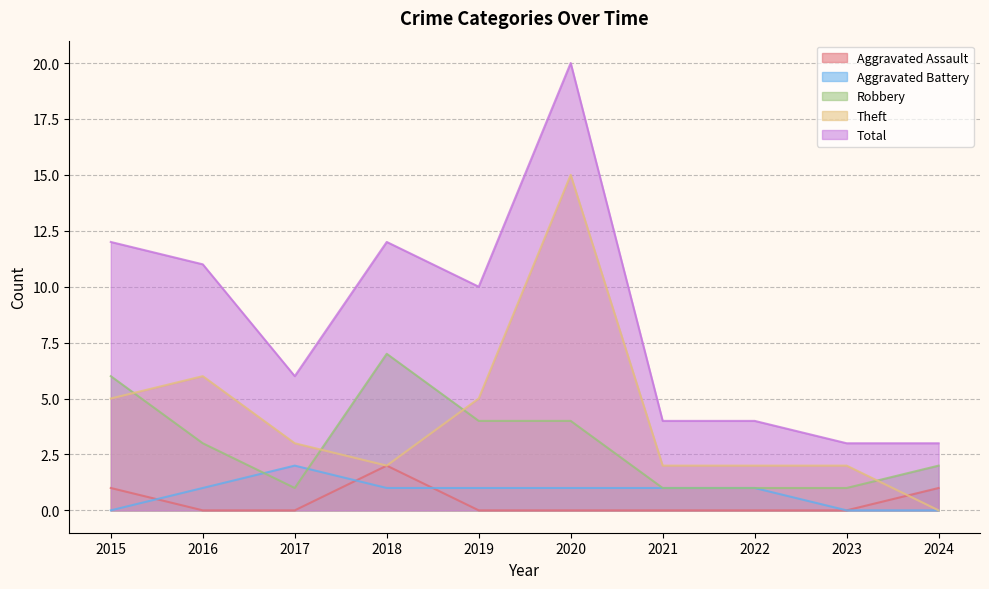

Reading left to right, list all the values displayed in this chart.

Aggravated Assault: 1	0	0	2	0	0	0	0	0	1
Aggravated Battery: 0	1	2	1	1	1	1	1	0	0
Robbery: 6	3	1	7	4	4	1	1	1	2
Theft: 5	6	3	2	5	15	2	2	2	0
Total: 12	11	6	12	10	20	4	4	3	3